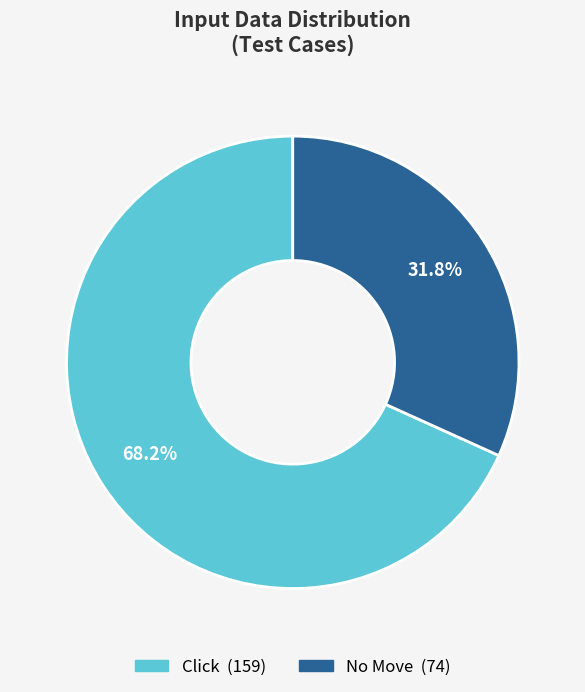

To the nearest percent, what portion does Click represent?

68%